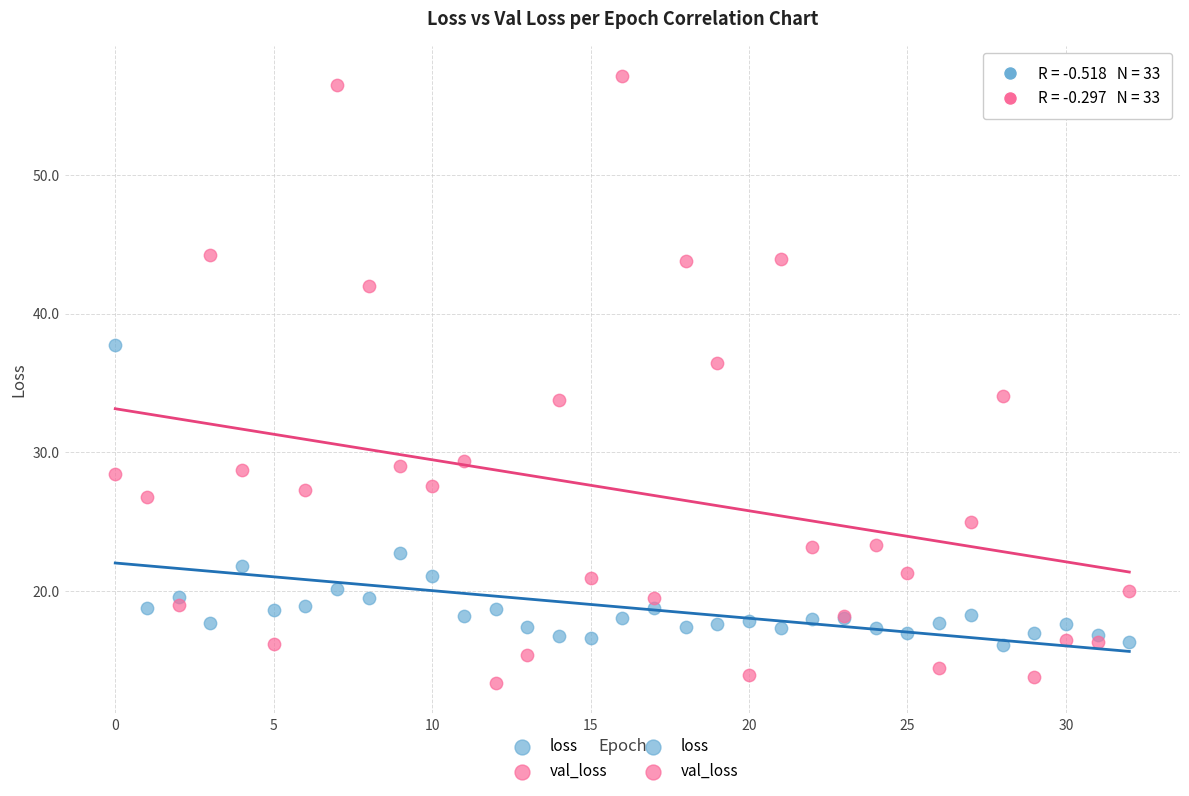

Which series contains the highest Y value?

val_loss